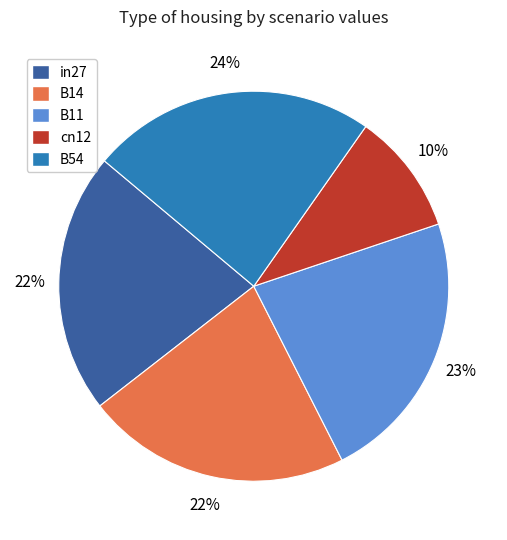

Is the sum of B54 and cn12 greater than half?

No